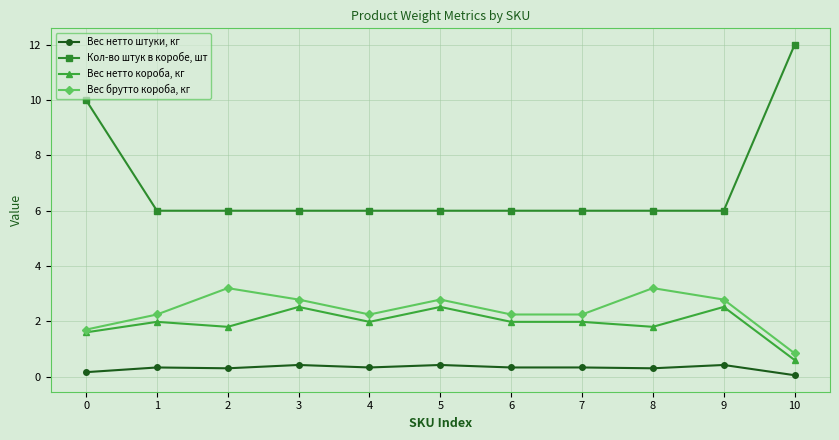

At how many categories does at least one series exceed 2?

11